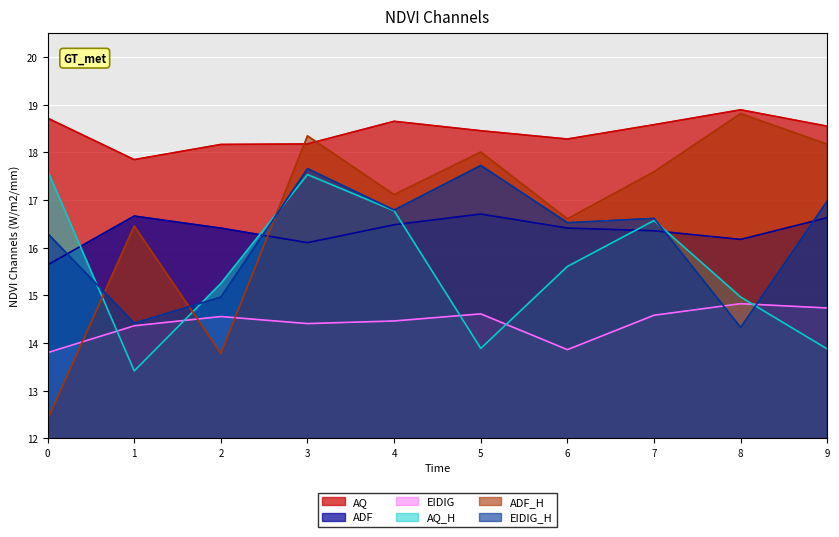

What is the difference between the AQ values at 8 and 2?

0.7